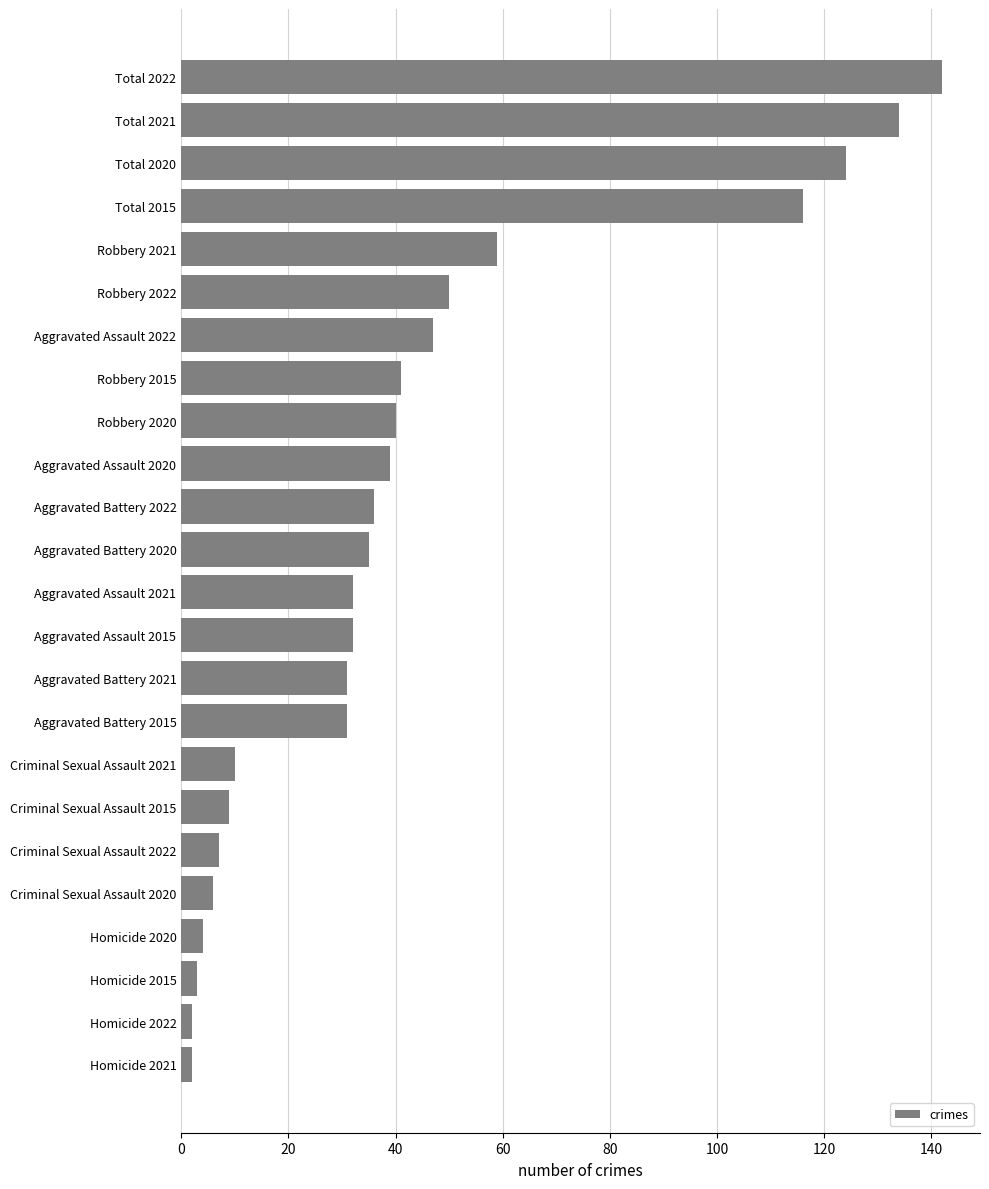

At which category does the chart reach its peak across all series?

Total 2022